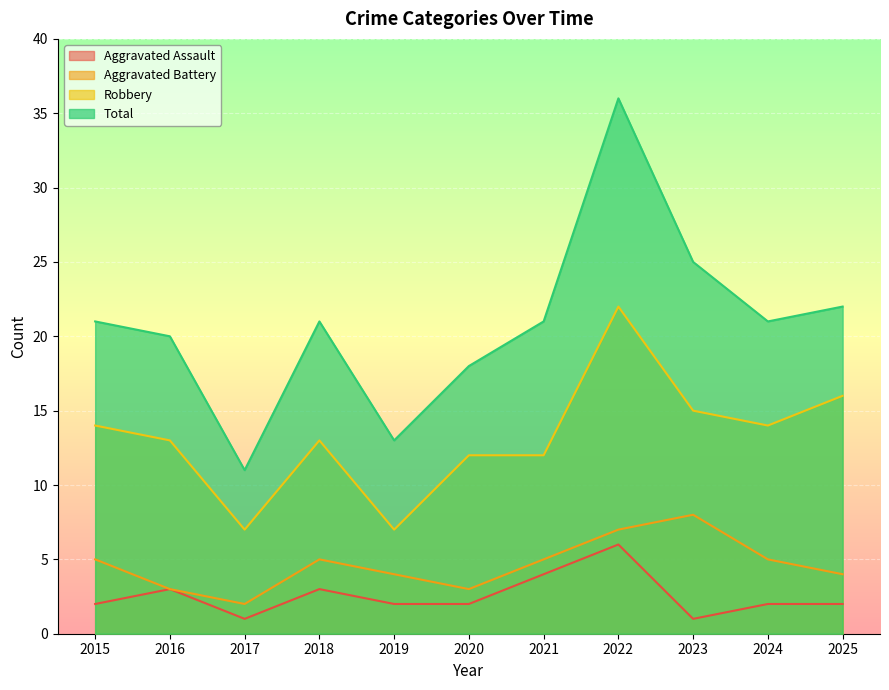

Does the chart display data point markers on the line(s)?

No